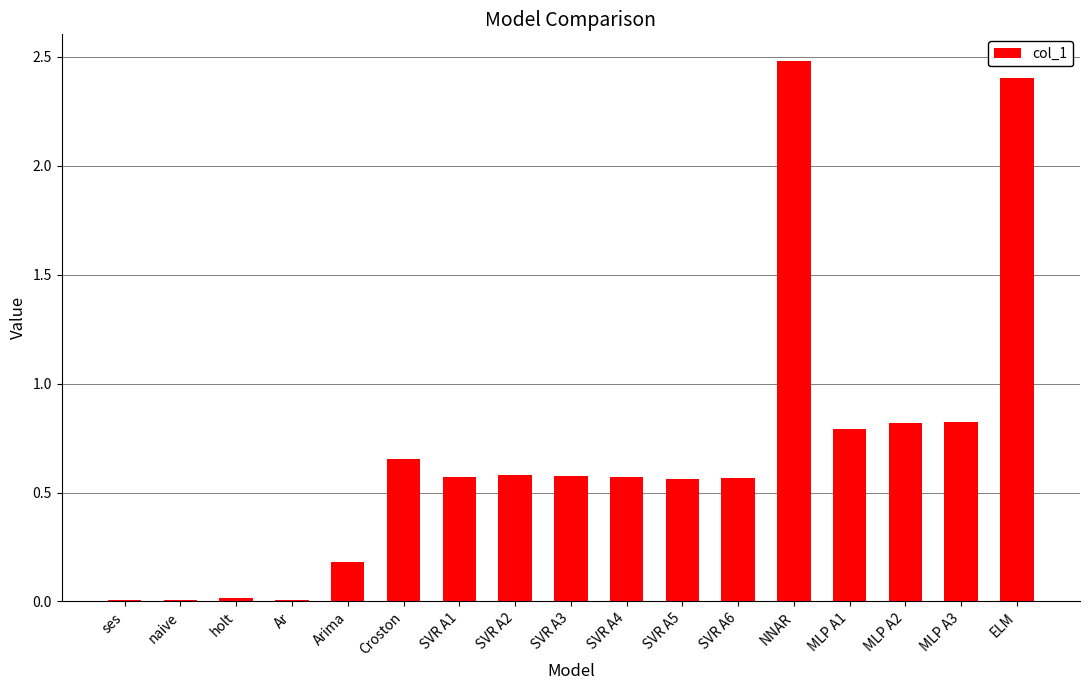

What is the greatest value displayed?

2.5